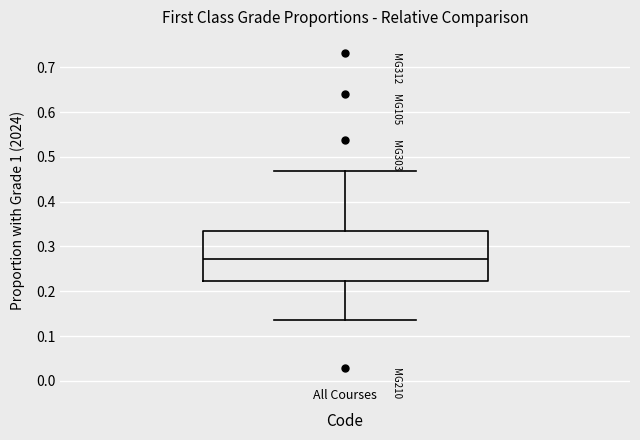

Where is the lower edge of the box for All Courses on the y-axis? The values are not printed on the chart, so give them approximately, as read against the axis.

0.22